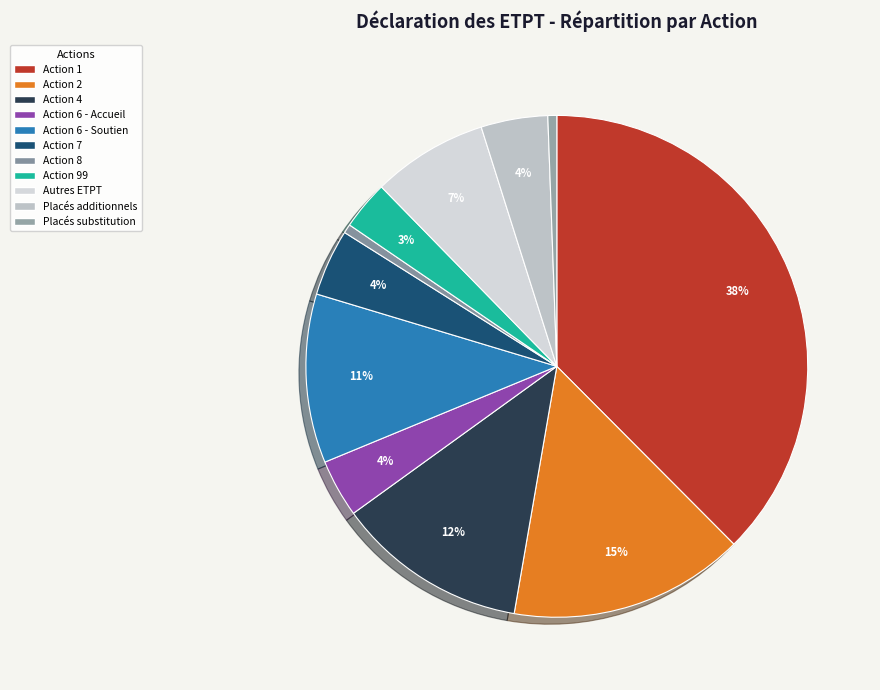

Count the number of slices in the pie.

11